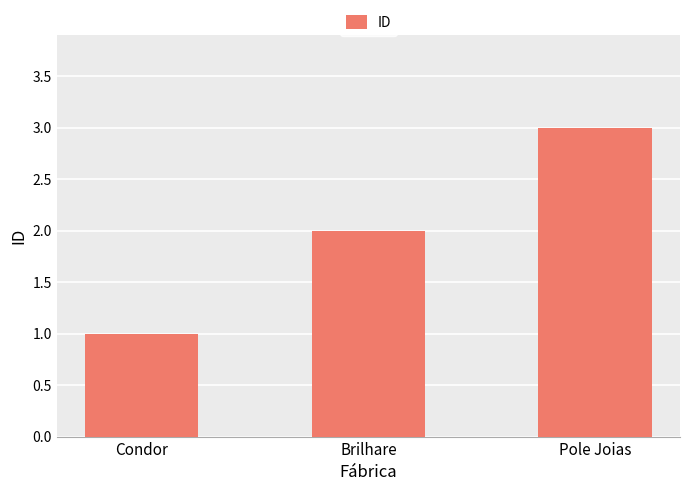

What is the difference between the maximum and minimum values?

2